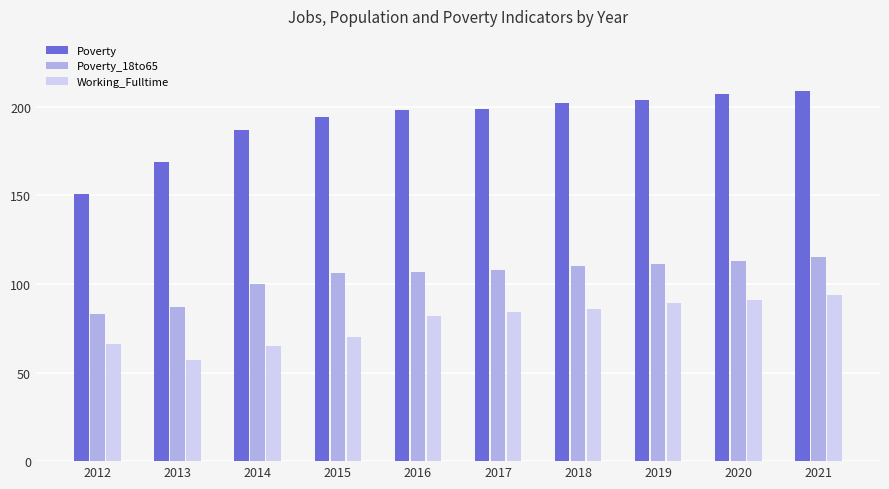

Rank the series at 2012 from highest to lowest value.

Poverty, Poverty_18to65, Working_Fulltime